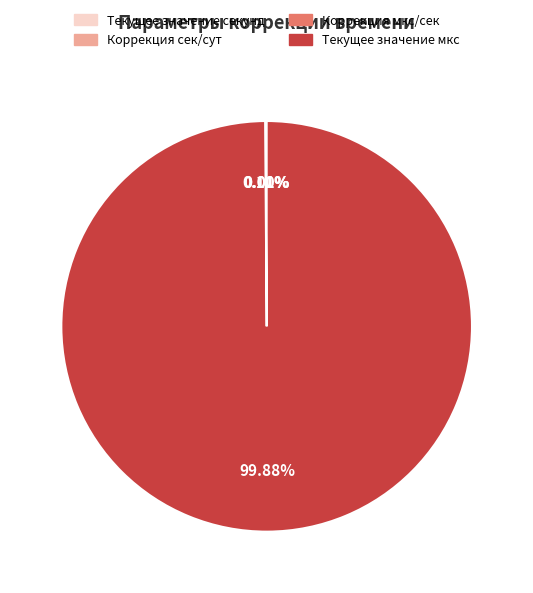

Which slice is the largest?

Текущее значение мкс